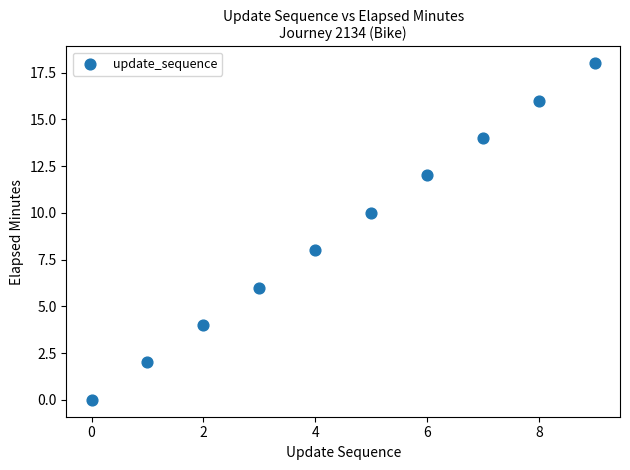

What is the range of Y values (max minus min)?

18